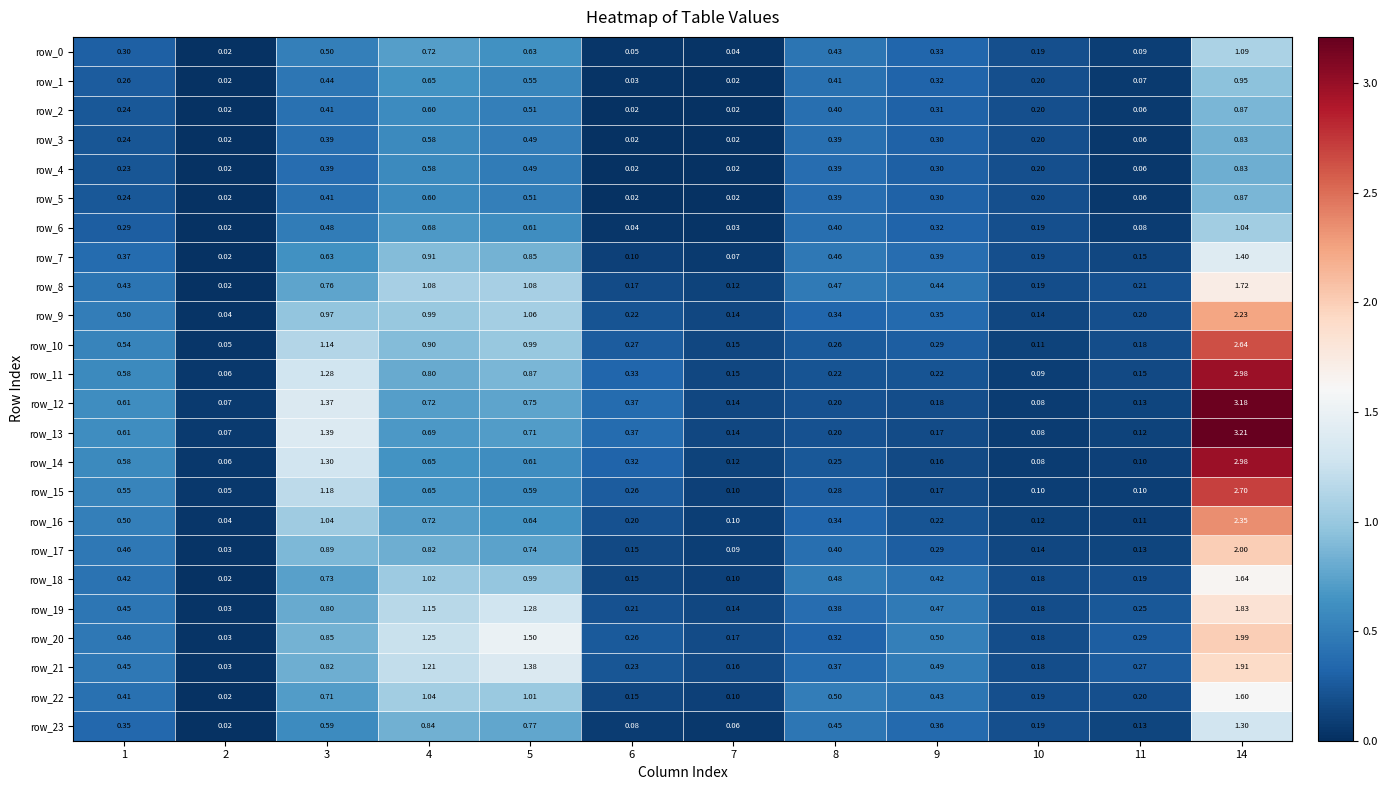

Is the value of row_14 at 10 greater than the value of row_23 at 1?

No